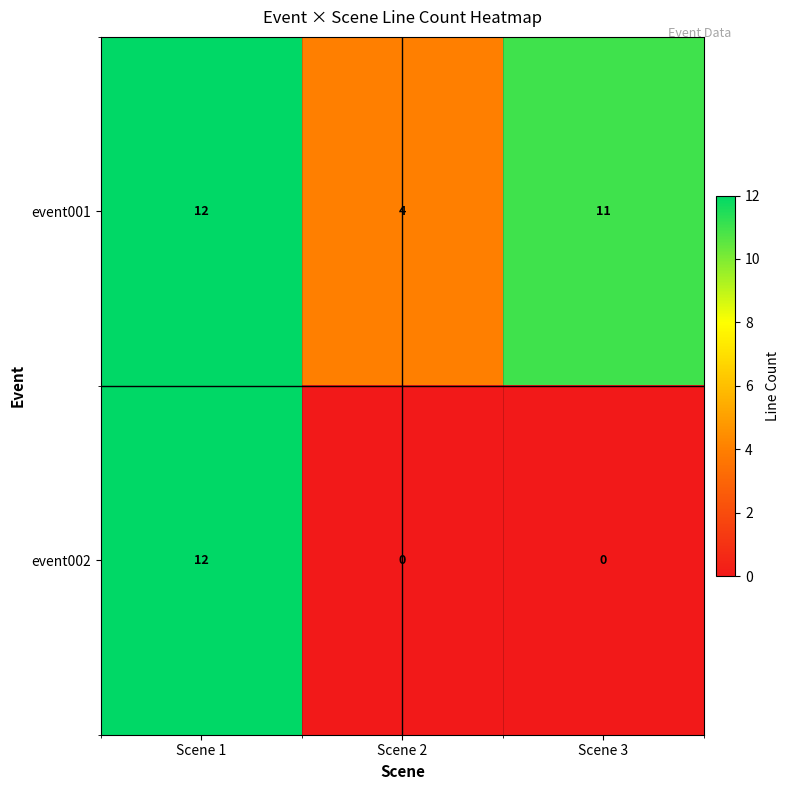

The event001 series shows 12 at Scene 1. True or false?

True